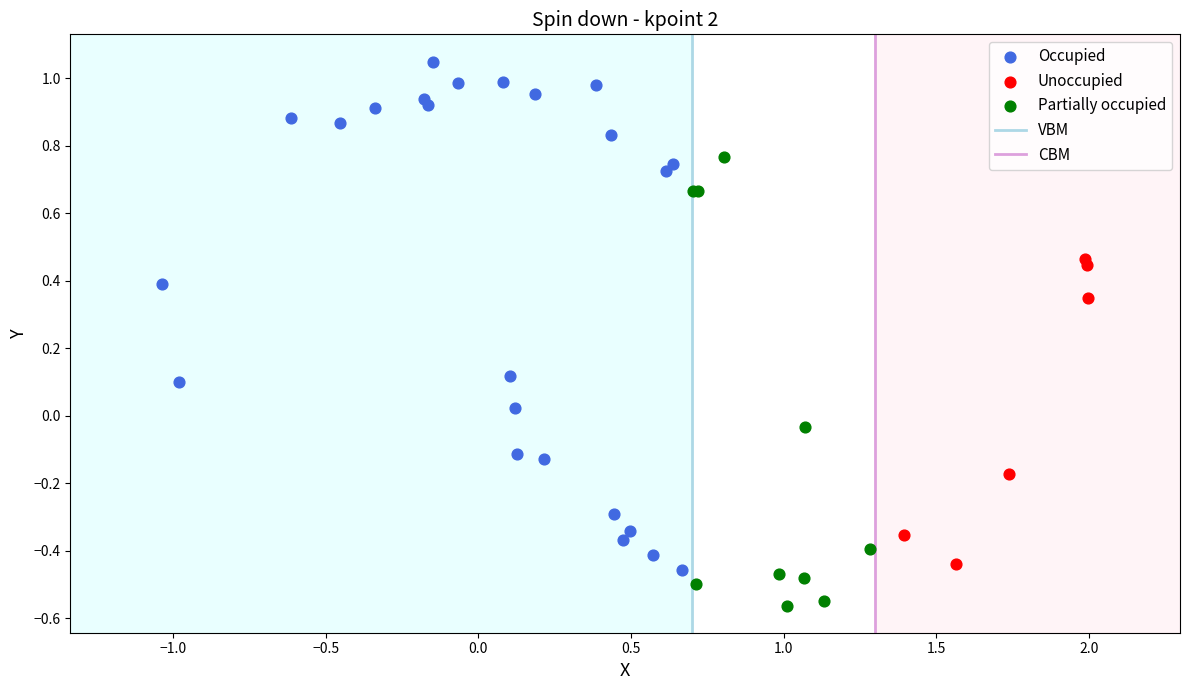

Which series reaches the maximum Y coordinate?

Occupied